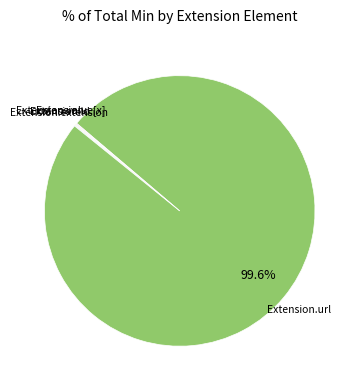

Is there a majority slice in this chart?

Yes